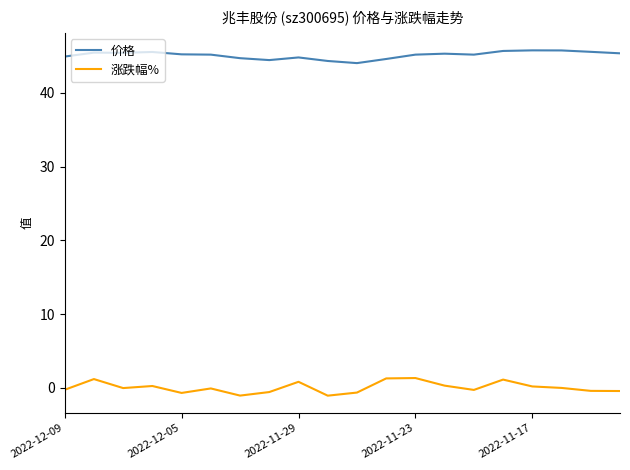

What is the difference between the maximum and minimum values in the 价格 series?

1.7